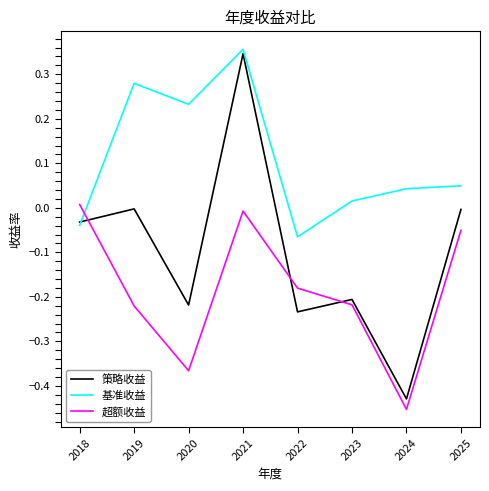

How many negative values does the 基准收益 series have?

2